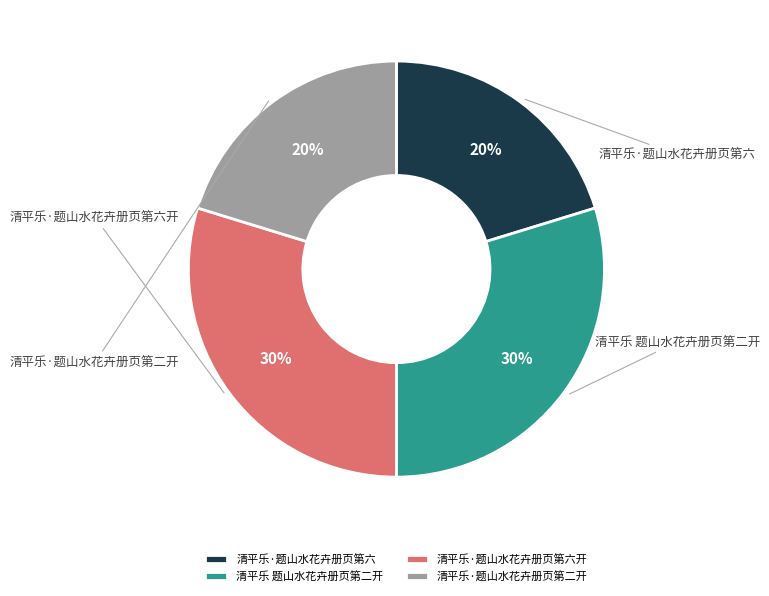

To the nearest percent, what is the average slice percentage?

25%